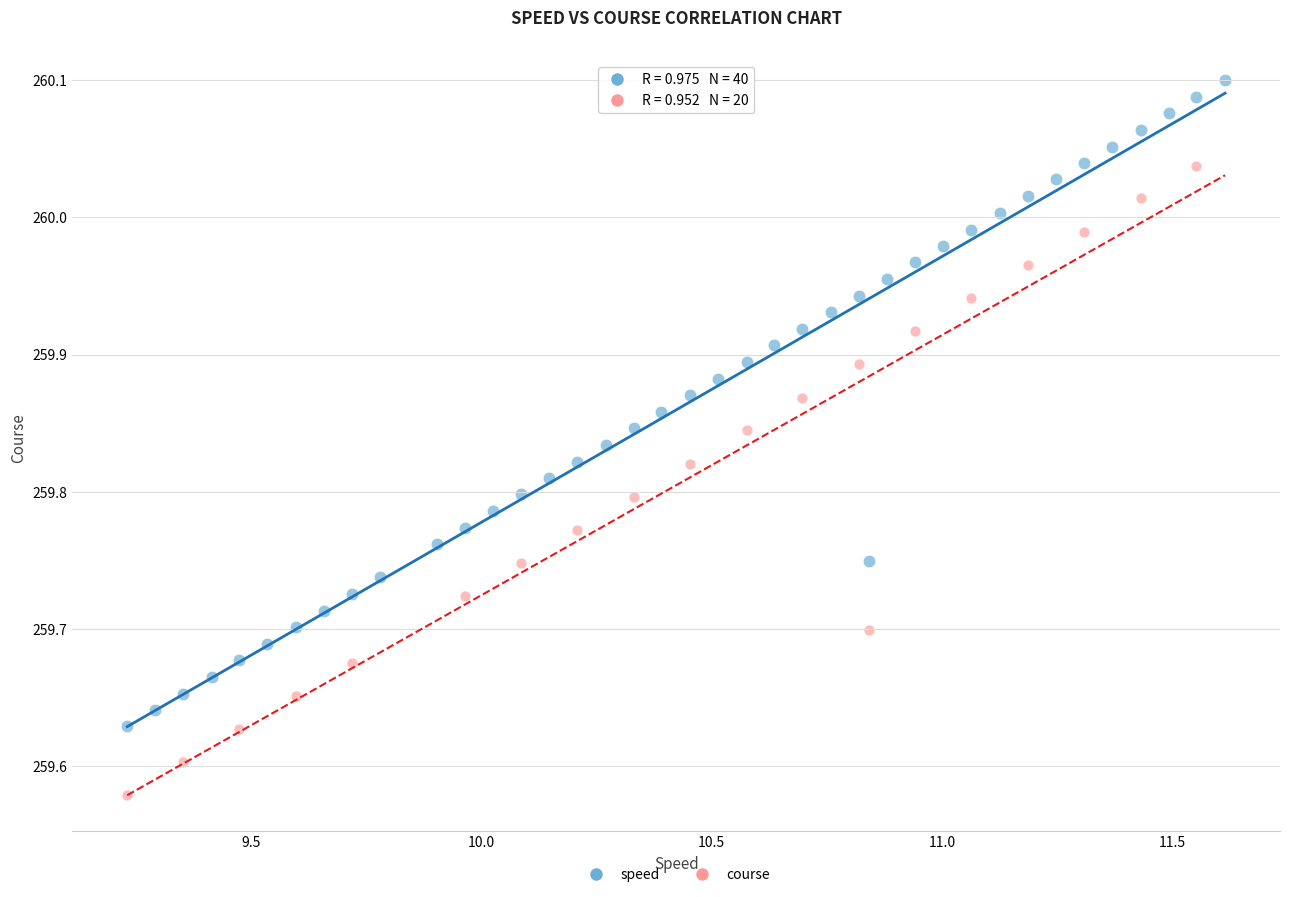

Which series contains the lowest Y value?

course